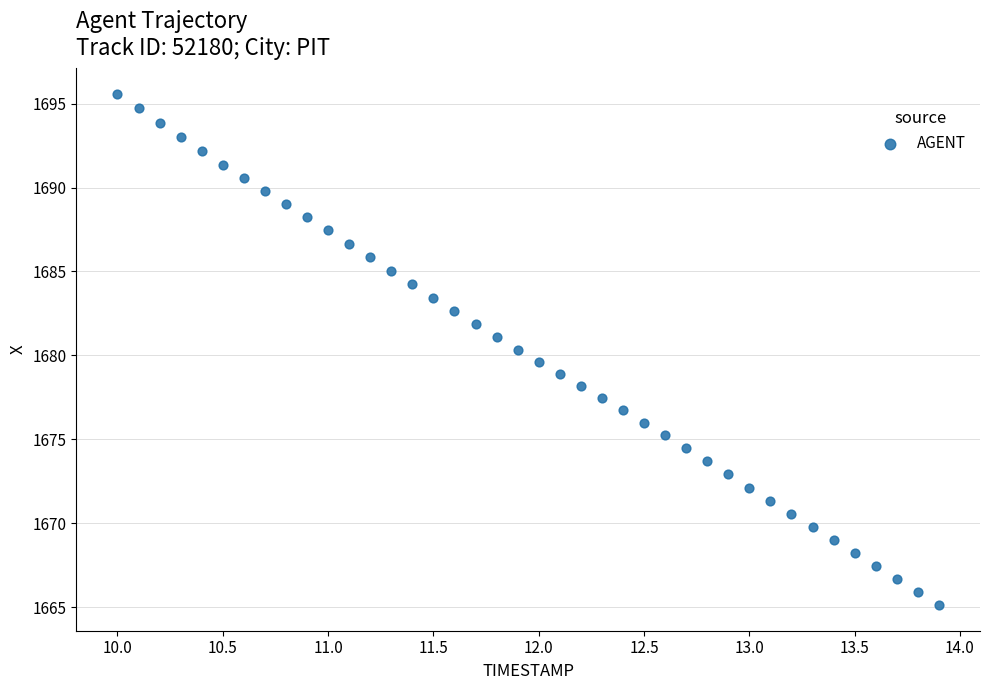

What is the range of Y values (max minus min)?

30.5